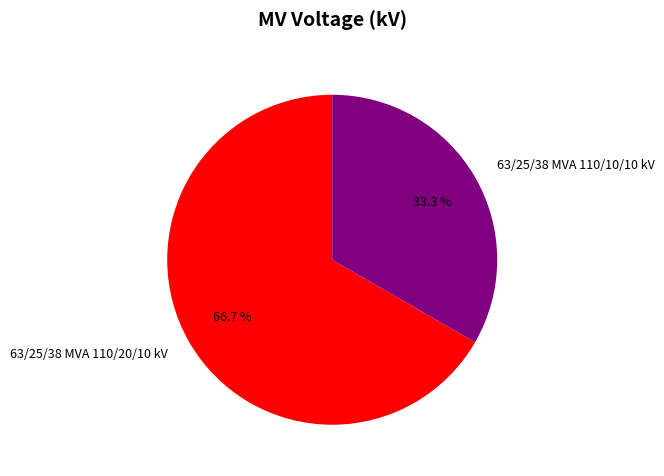

True or false: 63/25/38 MVA 110/10/10 kV accounts for 24% of the total.

False